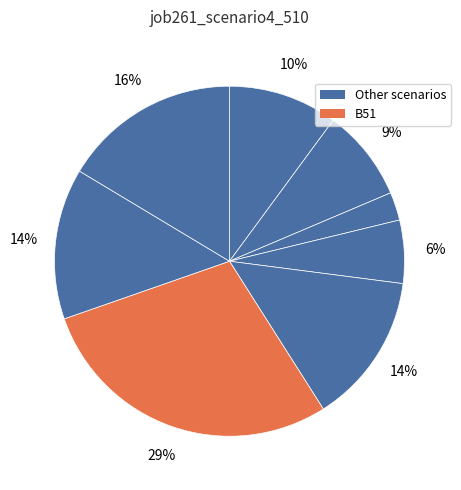

Which slice is the largest?

B51